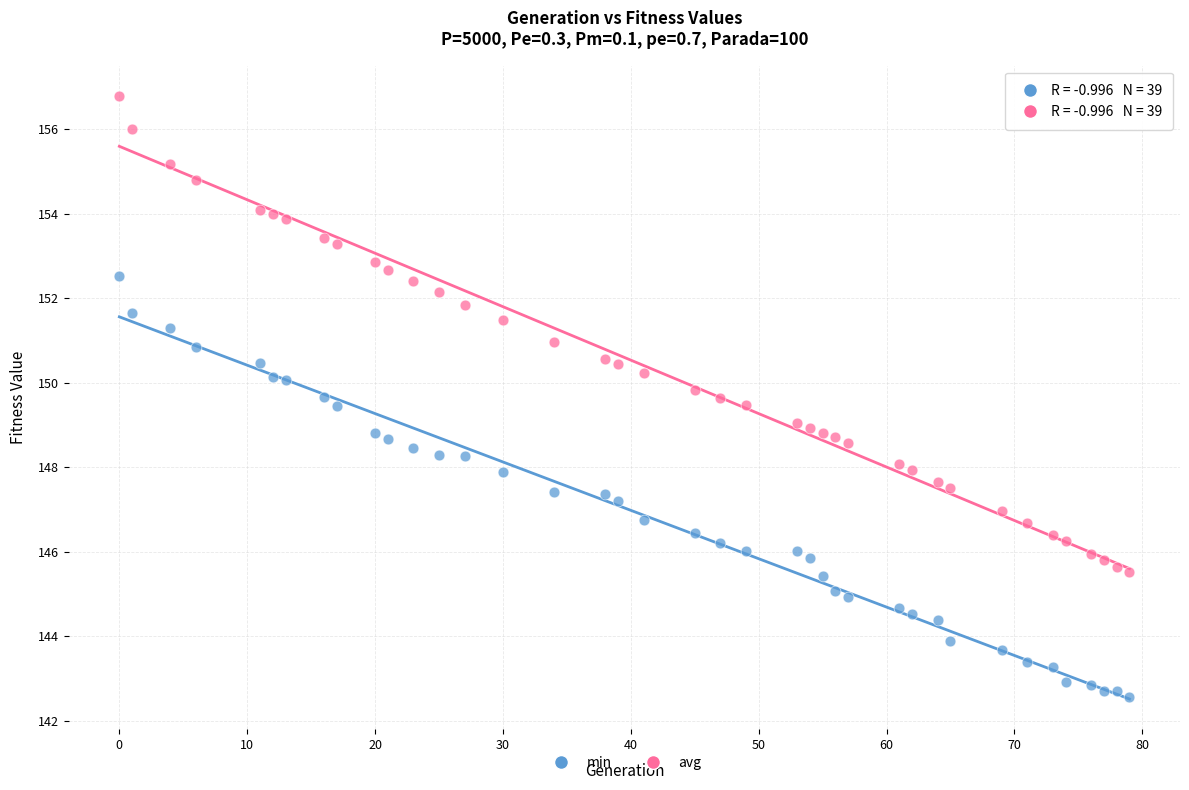

Which series reaches the maximum Y coordinate?

avg